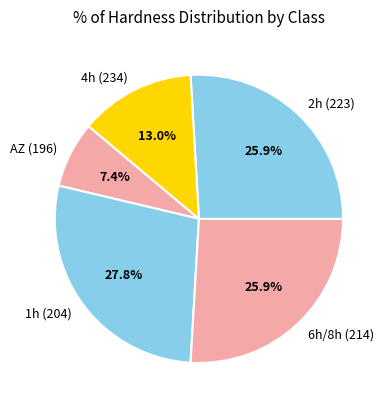

Which category has the smallest portion of the pie?

AZ (196)